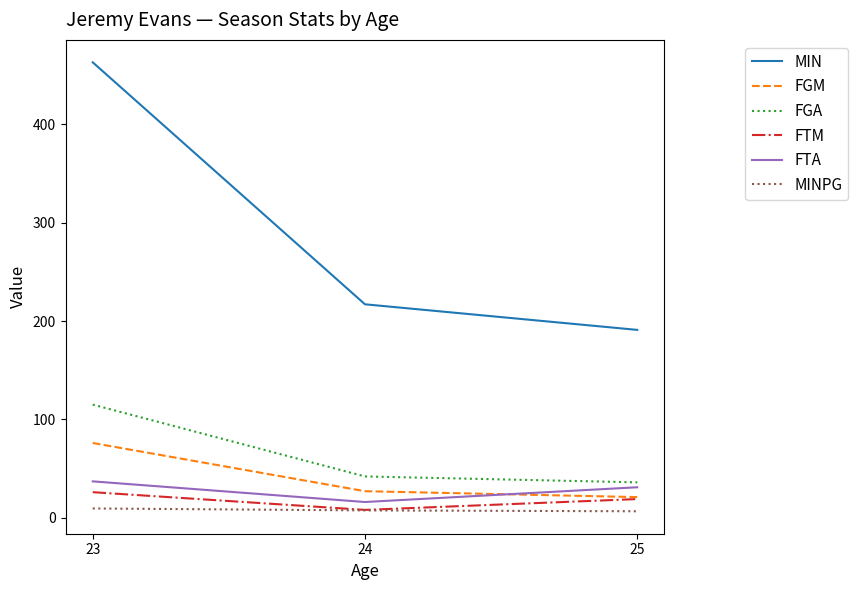

Which label corresponds to the largest value in the chart?

23